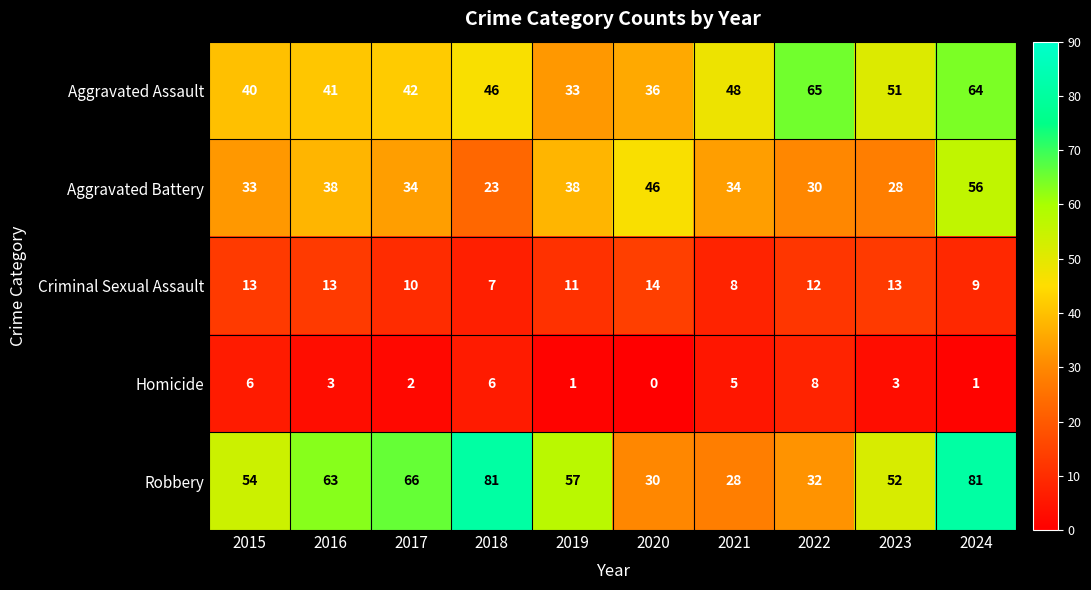

Rank the series by their maximum value, from lowest to highest.

Homicide, Criminal Sexual Assault, Aggravated Battery, Aggravated Assault, Robbery